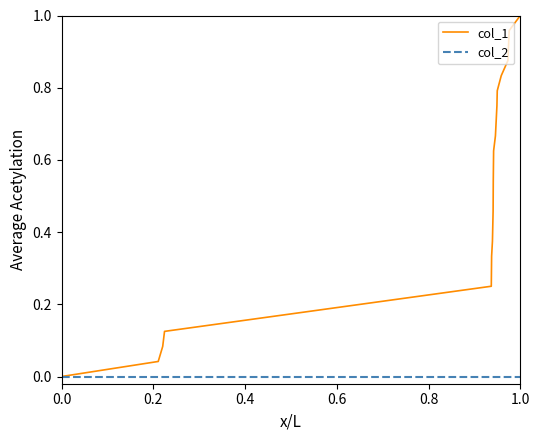

What are all the series names shown in the legend?

col_1, col_2